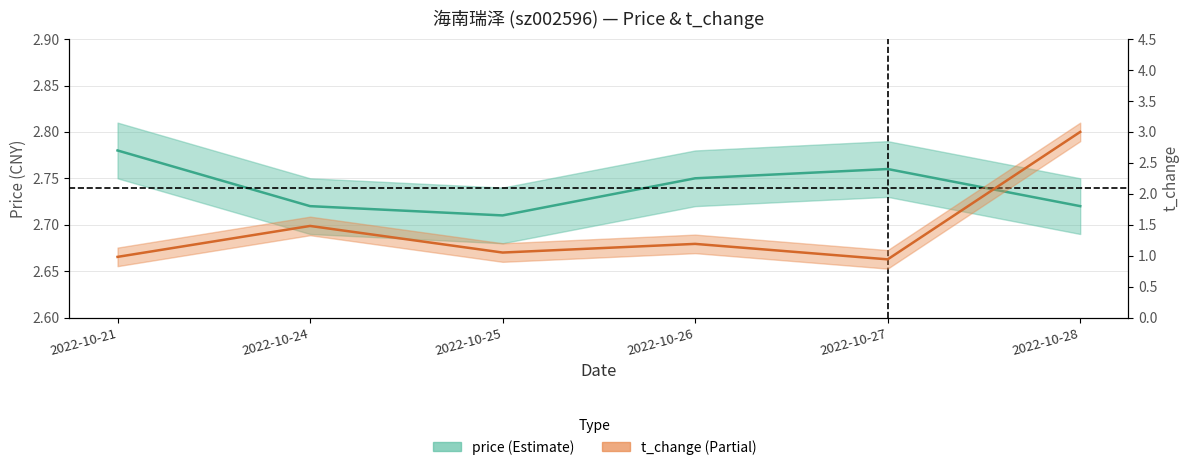

What is the sum of all t_change values?

8.6